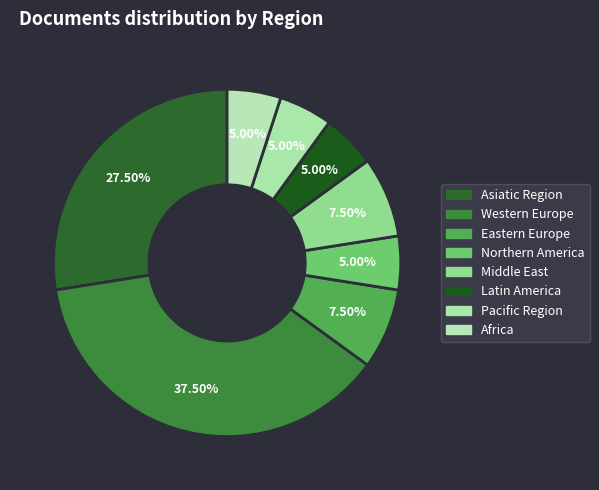

How many segments does this pie chart have?

8